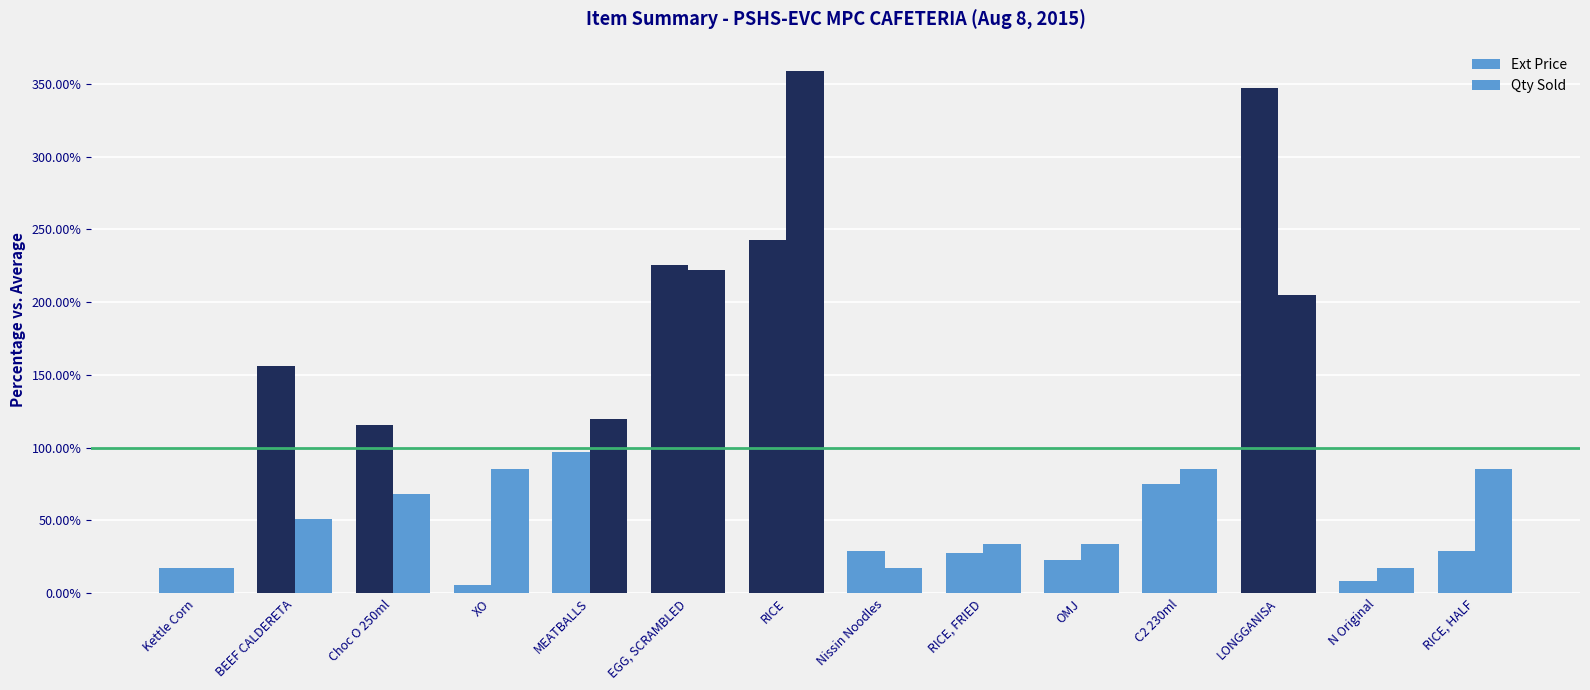

True or false: Qty Sold has a value of 144.2 at C2 230ml.

False